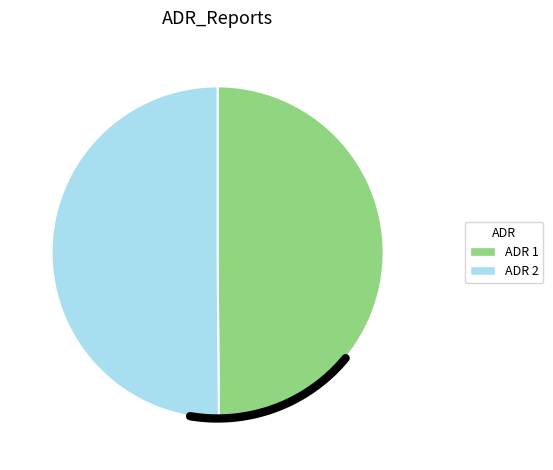

What is the change in value from 1 to 2?

+10